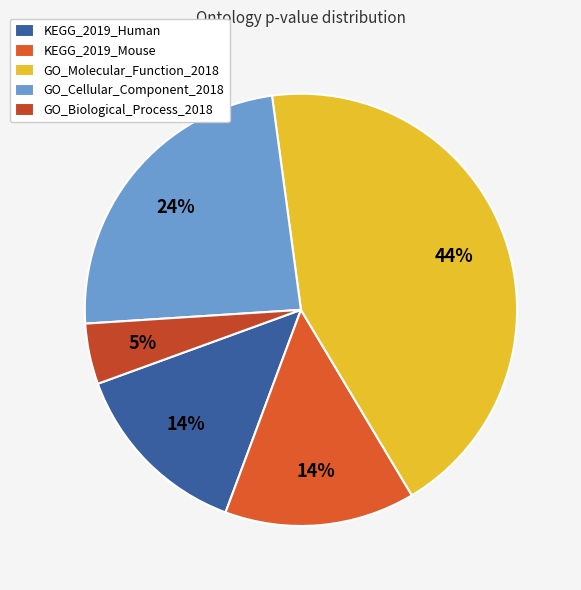

Which slice is the smallest?

GO_Biological_Process_2018